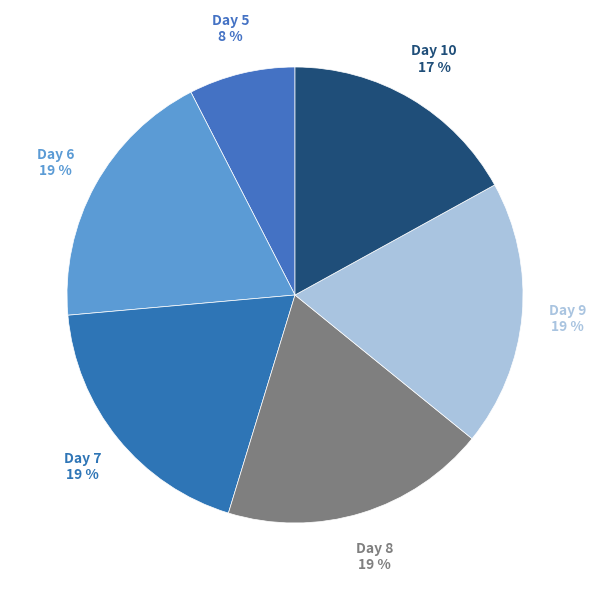

Does any single category account for the majority?

No